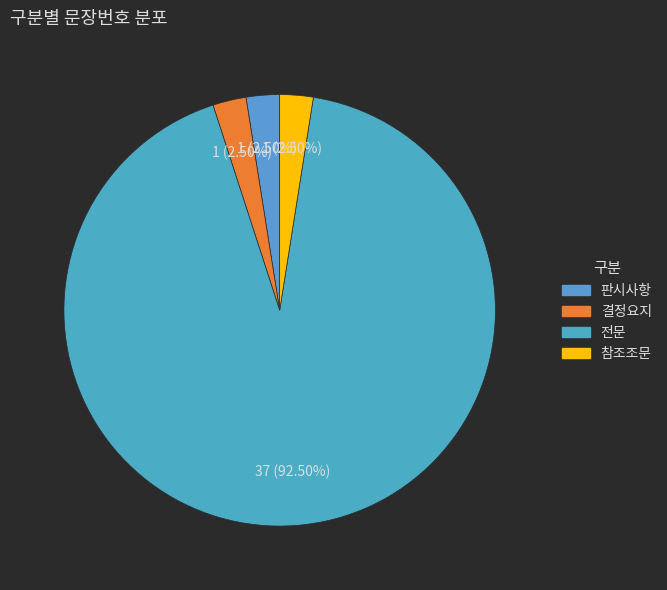

Is the sum of 참조조문 and 전문 greater than half?

Yes